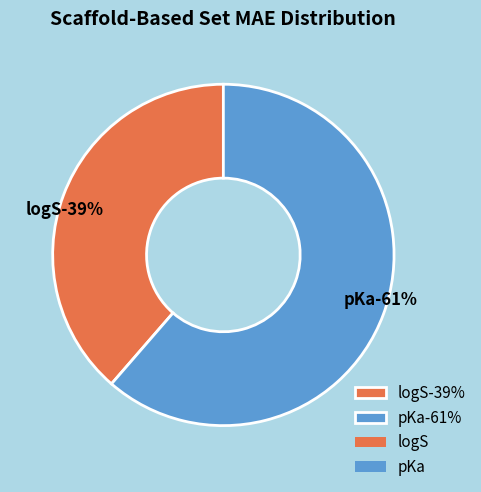

Which category has the smallest portion of the pie?

logS